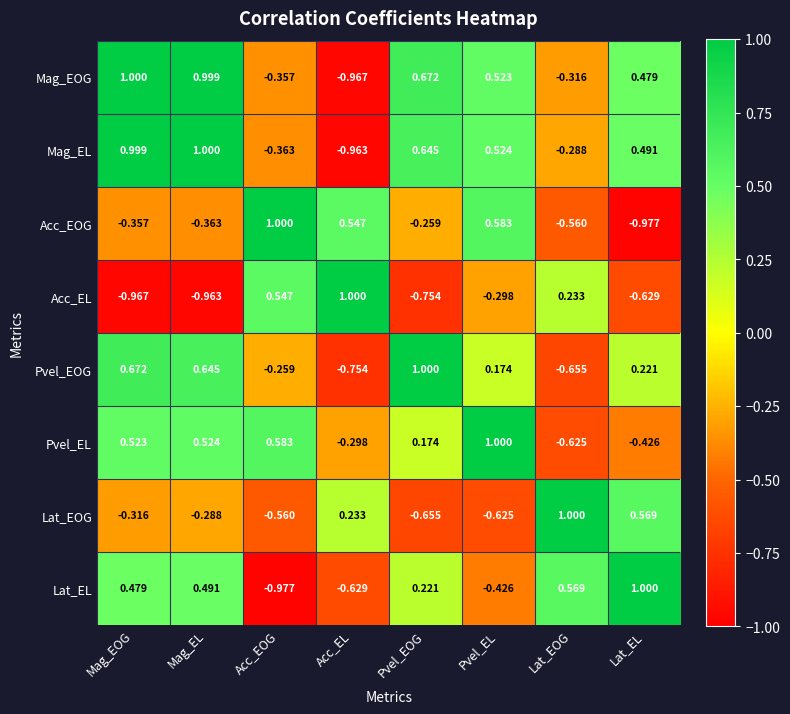

Count the number of categories in the chart.

8